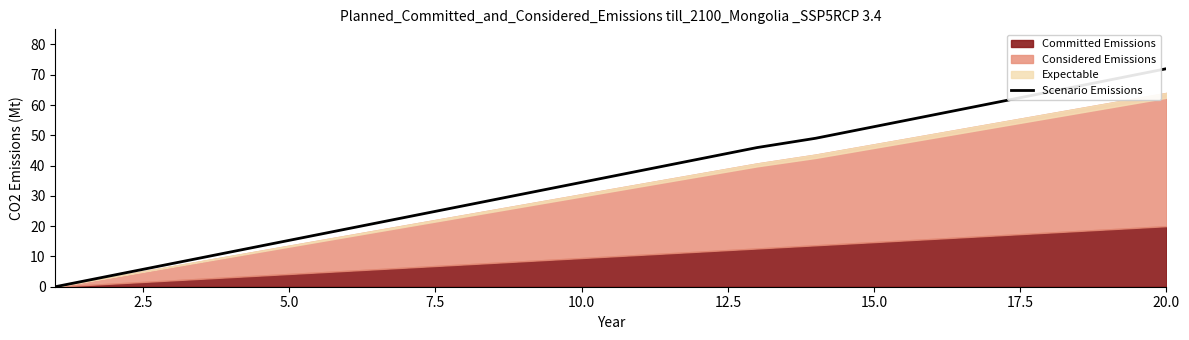

Is it true that the value at 11 is 67.3?

False